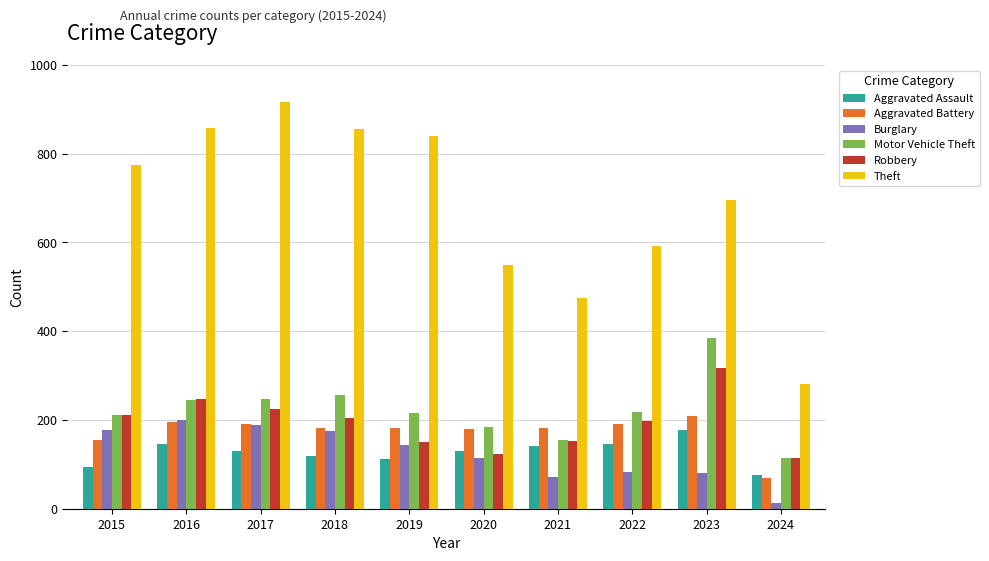

How many bars are there in total?

60